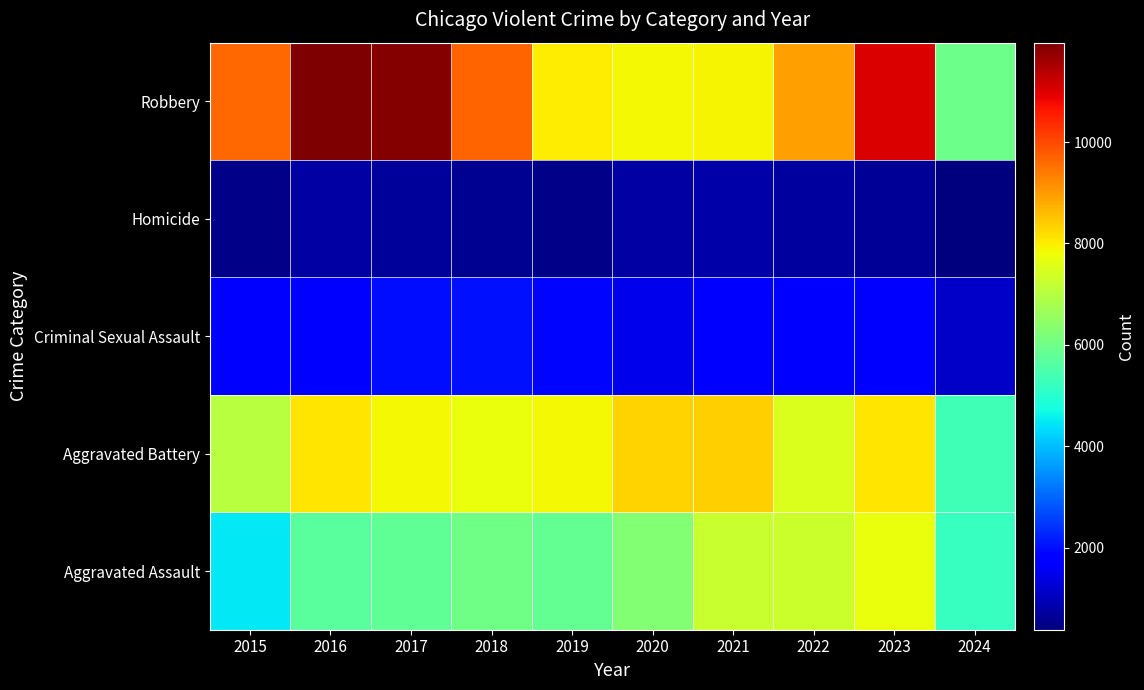

What is the total value across all series at 2015?

23336